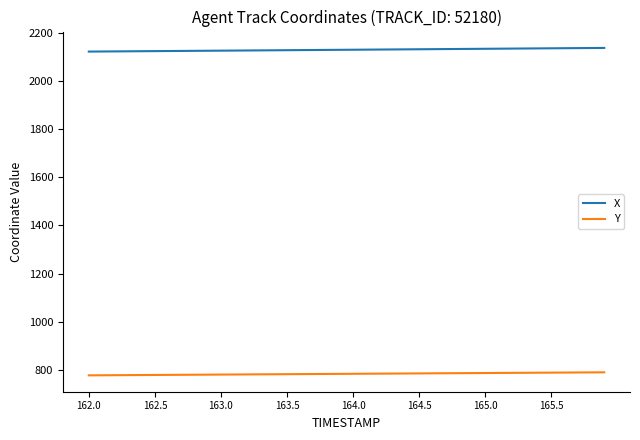

What are all the series names shown in the legend?

X, Y